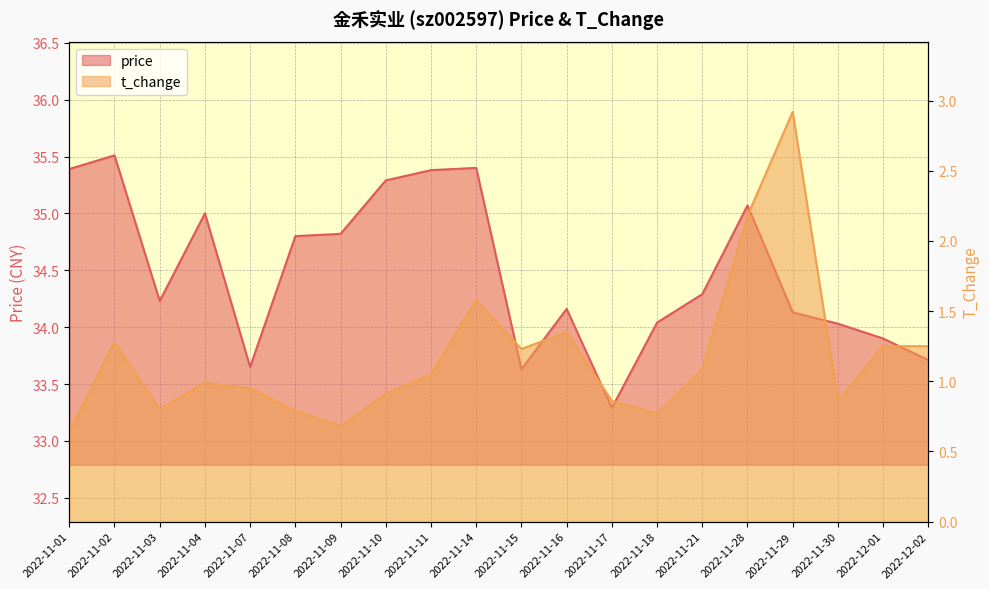

What is the total value across all series at 2022-11-17?

34.1